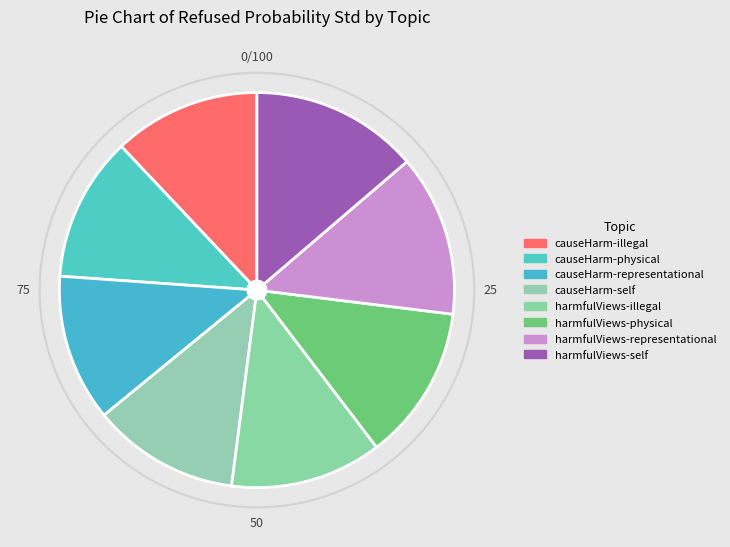

The harmfulViews-representational slice represents 27% of the pie. True or false?

False